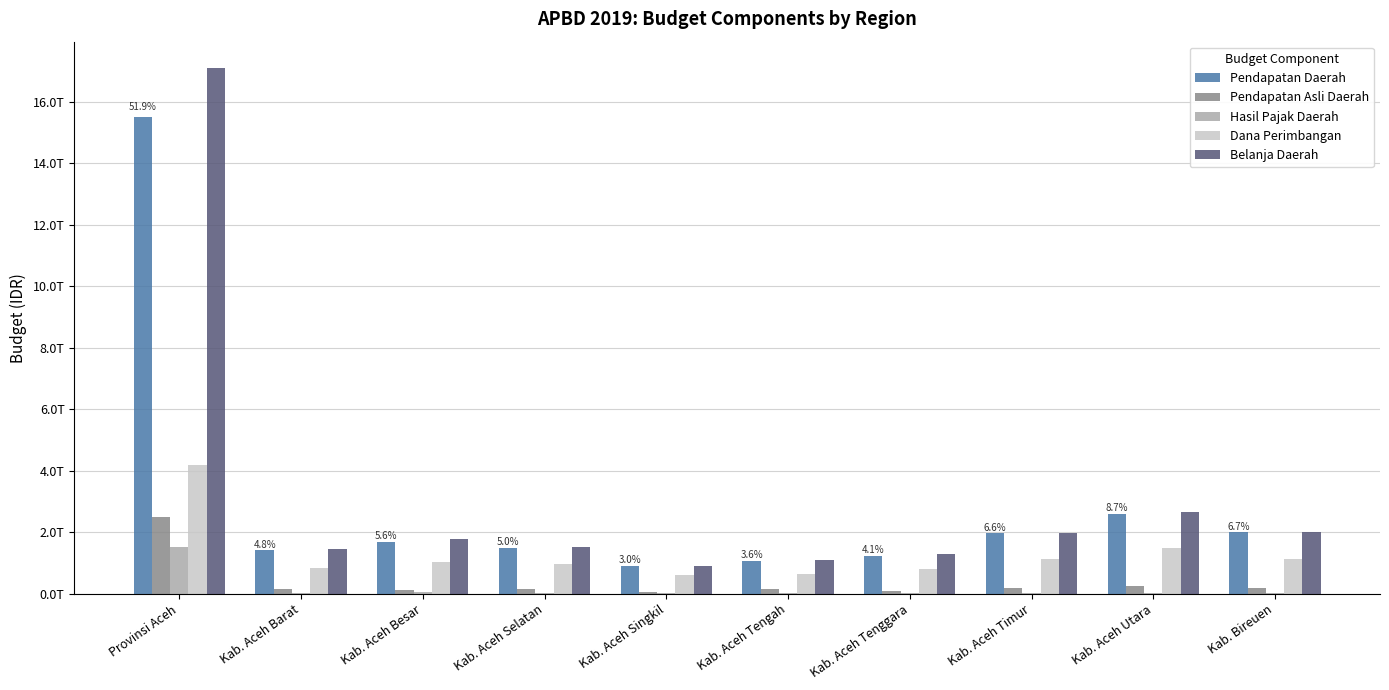

Rank the series by their maximum value, from lowest to highest.

Hasil Pajak Daerah, Pendapatan Asli Daerah, Dana Perimbangan, Pendapatan Daerah, Belanja Daerah